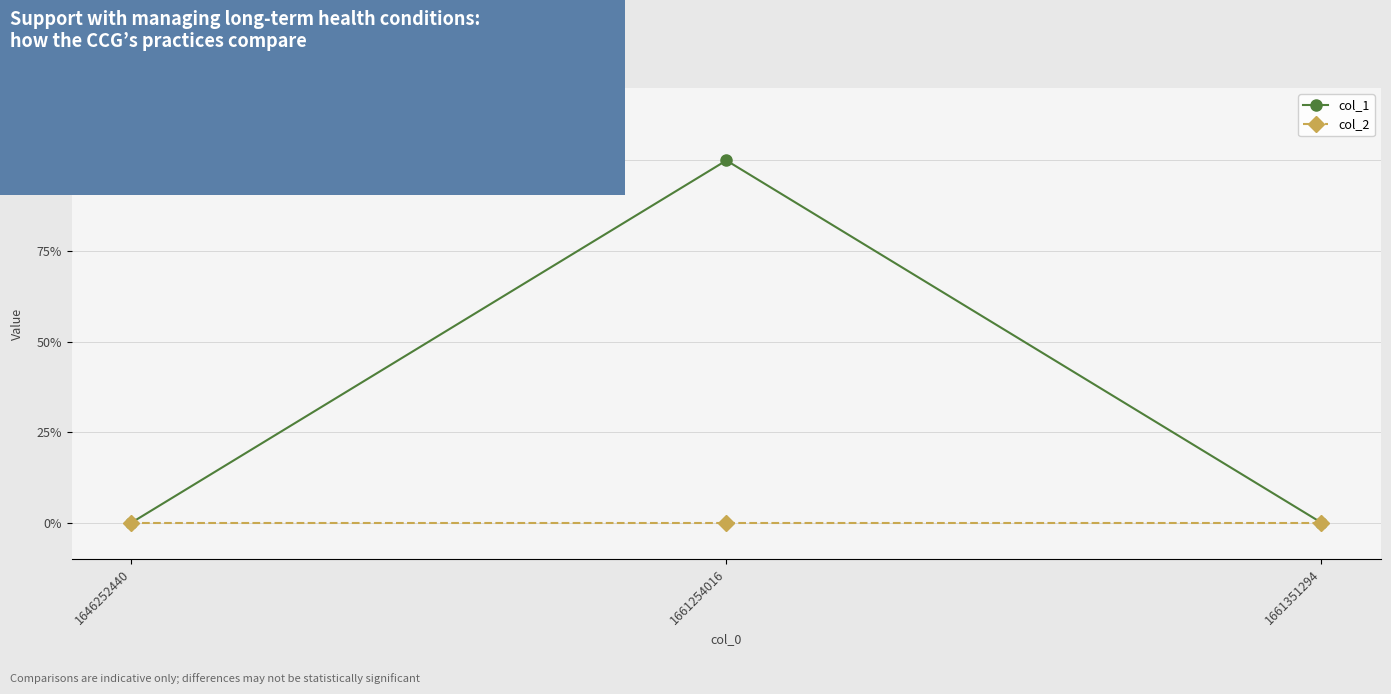

Does the chart have visible grid lines?

Yes